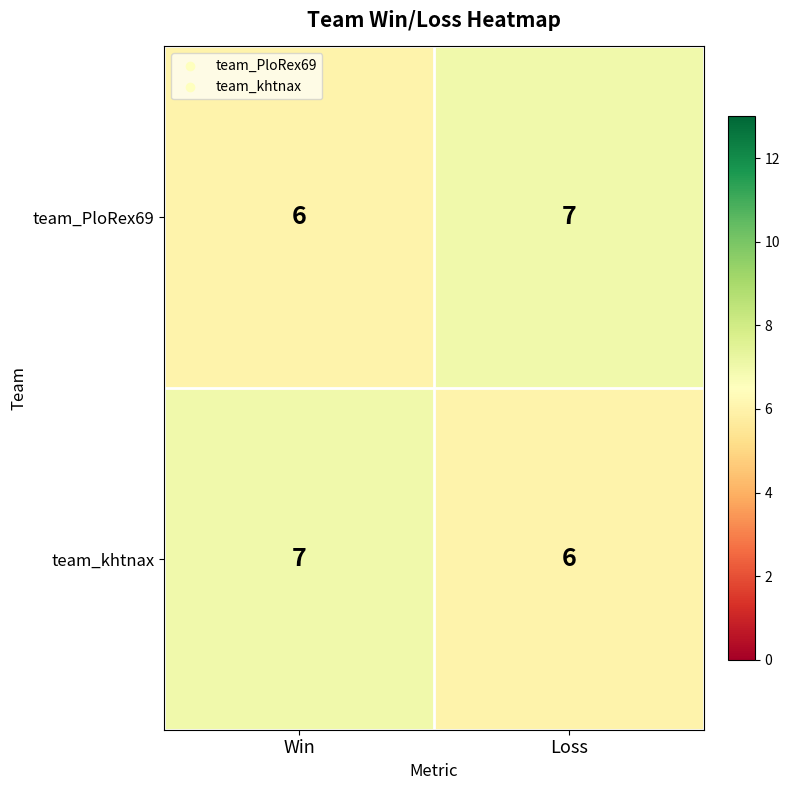

The team_PloRex69 series shows 6 at Win. True or false?

True